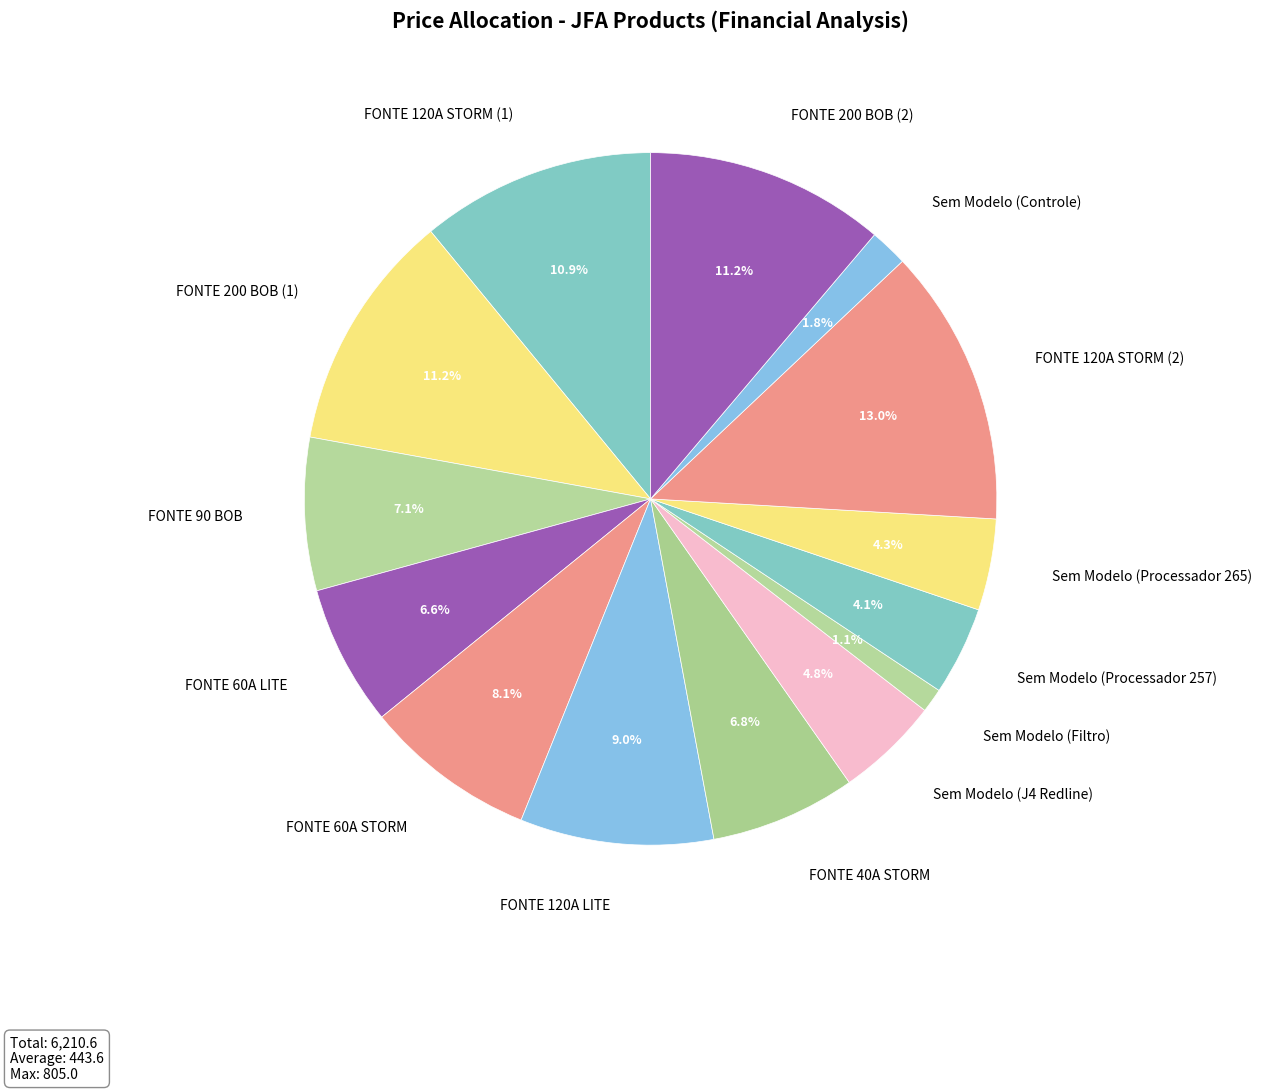

How many segments does this pie chart have?

14